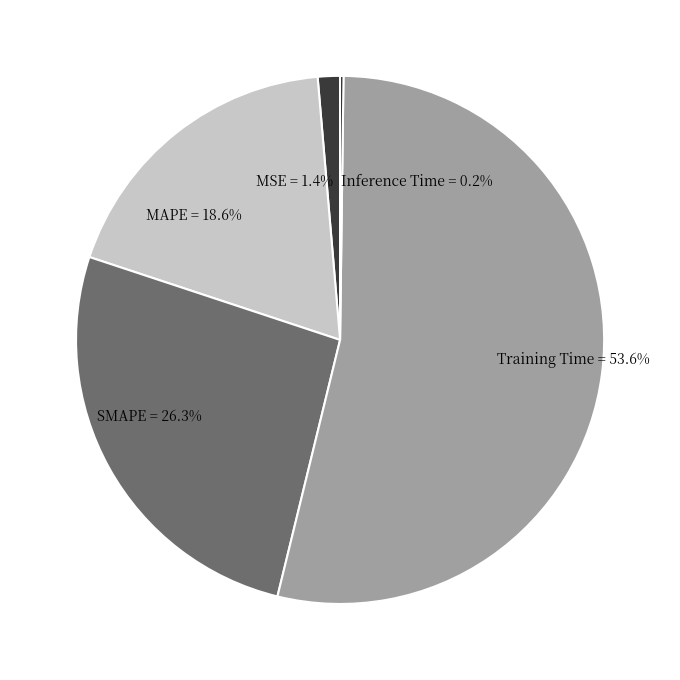

Which slice is the largest?

Training Time